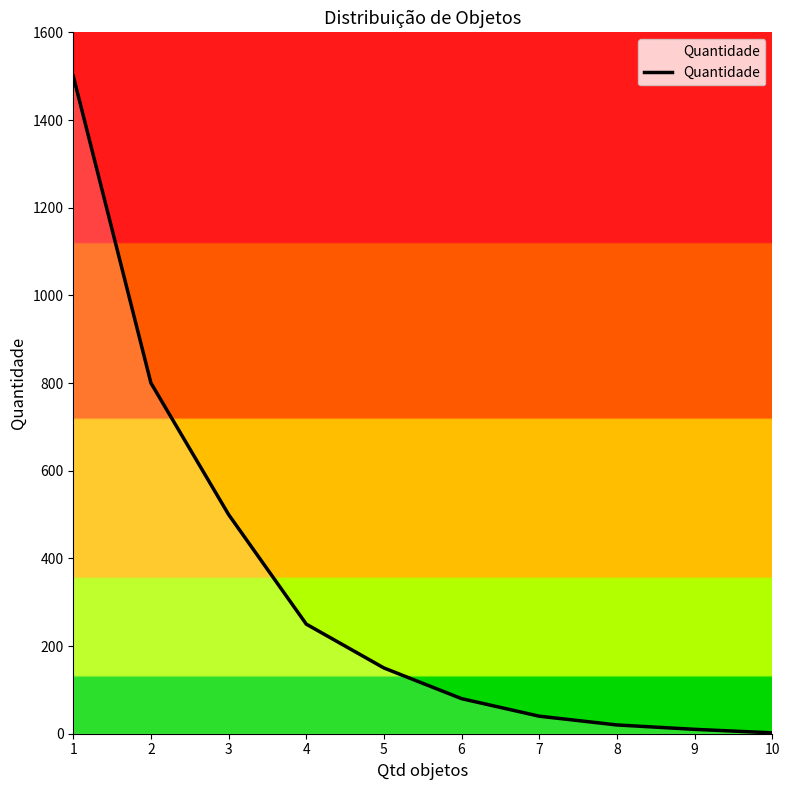

What is the average value?

335